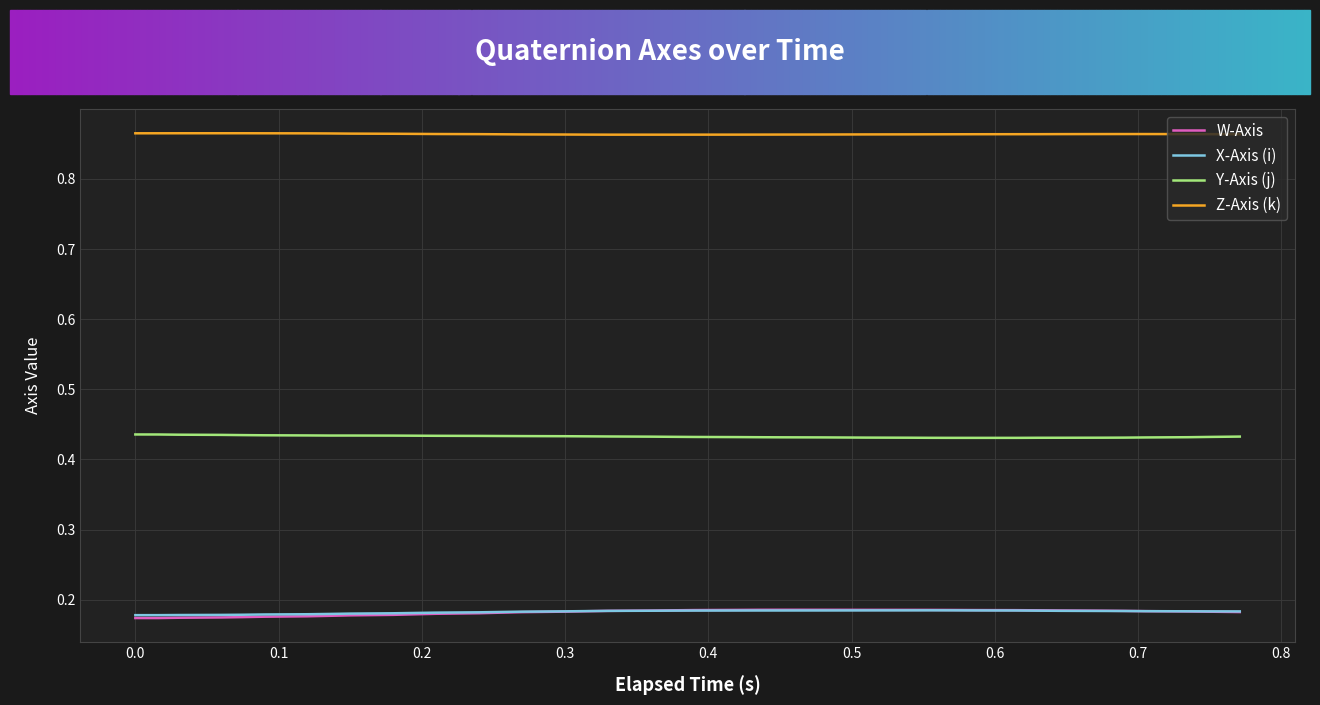

True or false: Y-Axis (j) and W-Axis intersect in this chart.

False